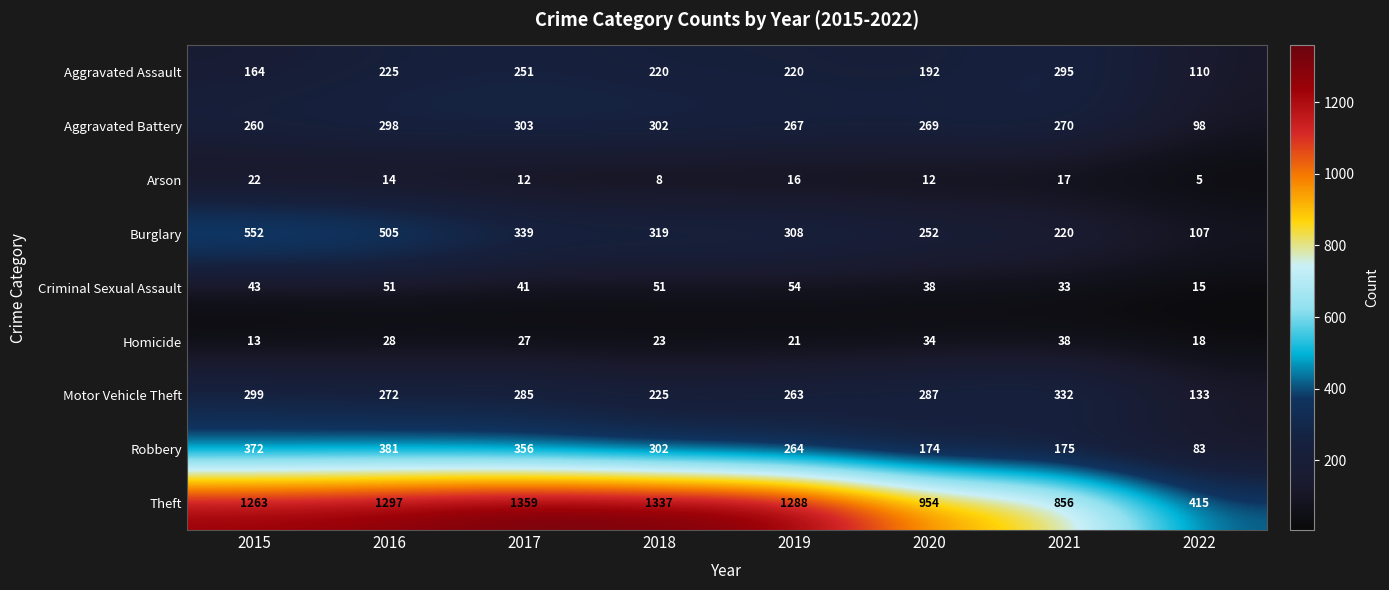

Where is Aggravated Assault nearest to the value 202?

2020